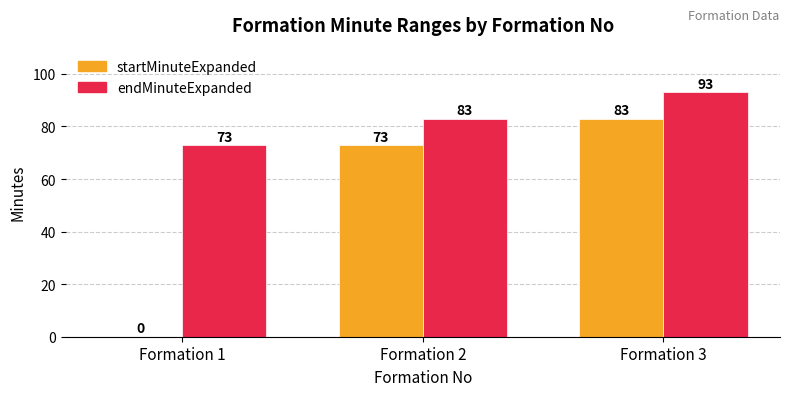

The startMinuteExpanded series shows 83 at Formation 3. True or false?

True